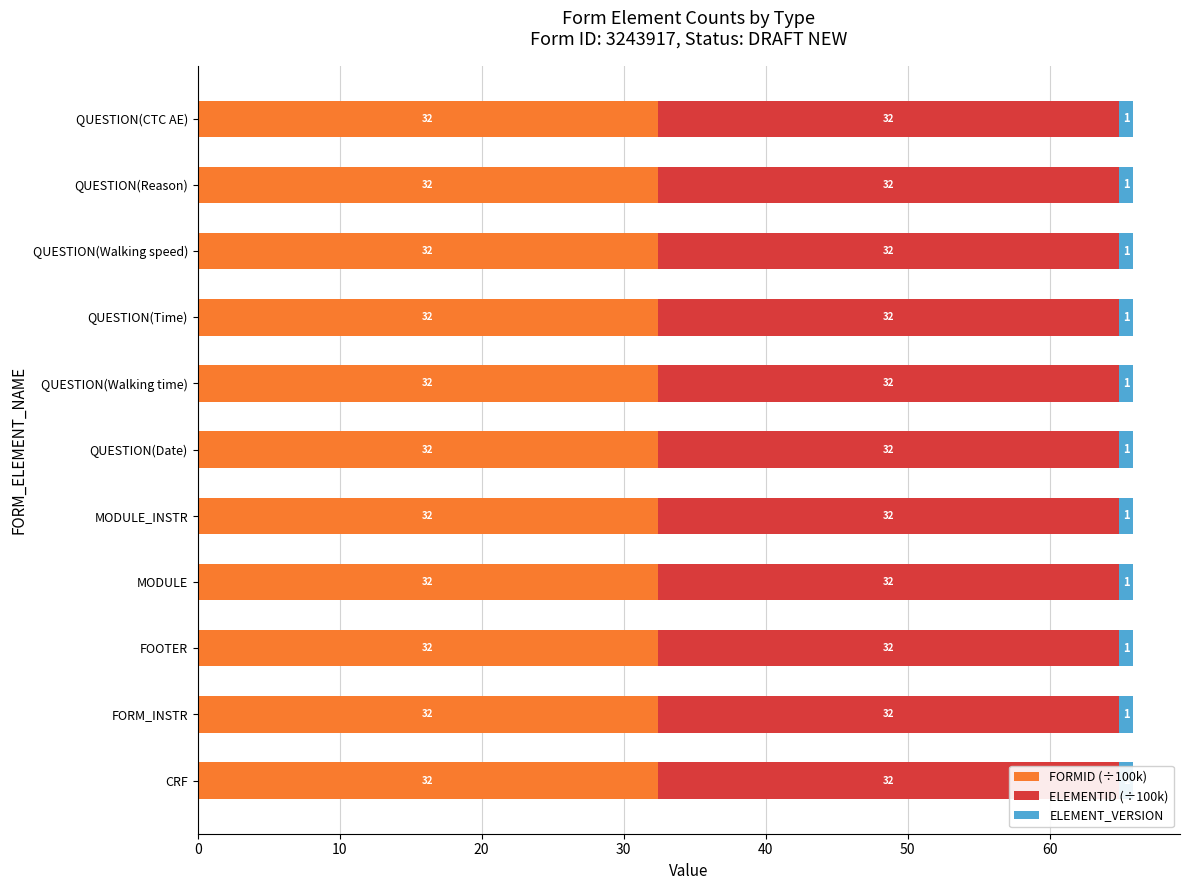

How many bars are there in total?

33